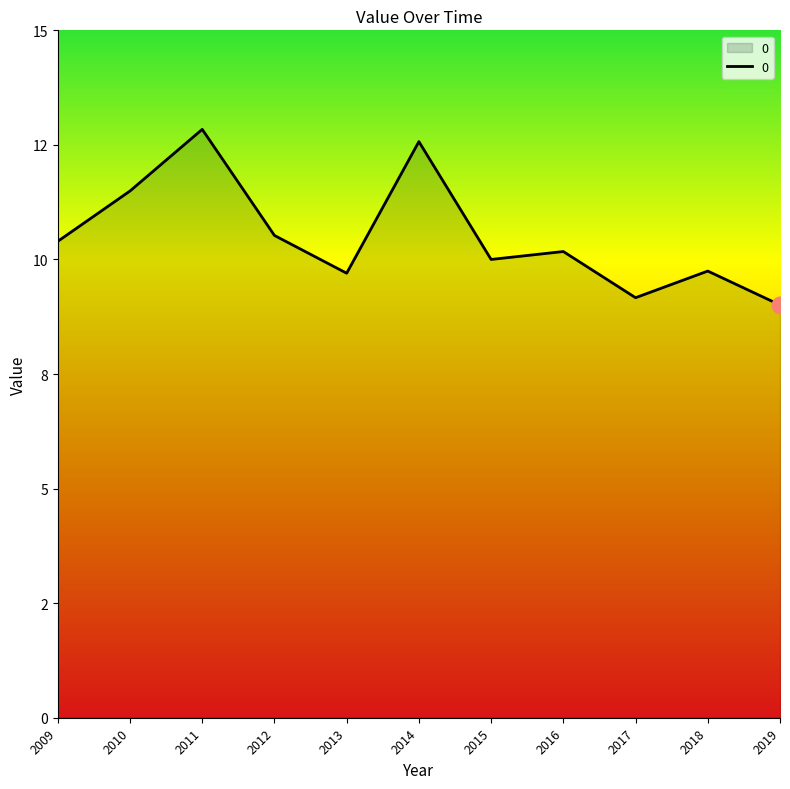

Does the chart display data point markers on the line(s)?

No